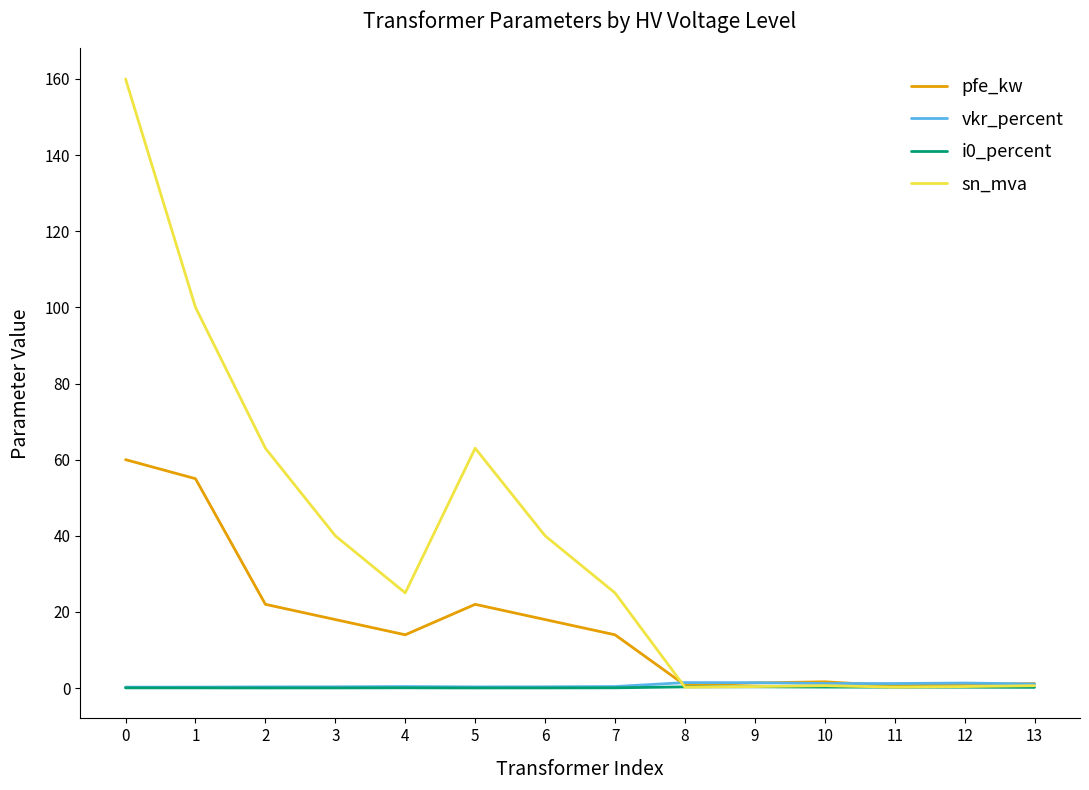

True or false: pfe_kw has a value of 4.5 at 3.

False